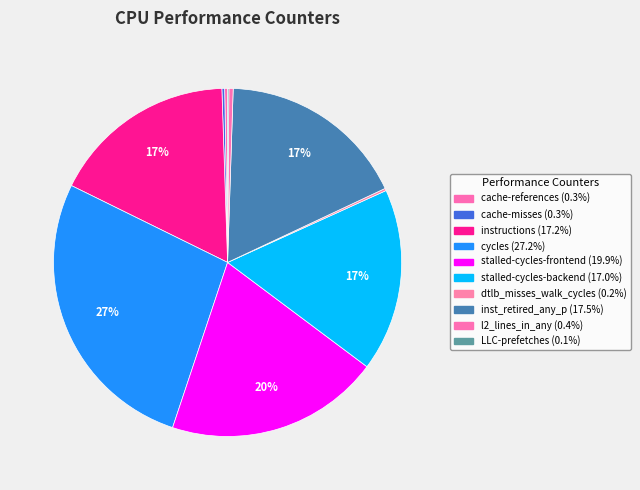

Is it true that dtlb_misses_walk_cycles is 8% of the pie?

False